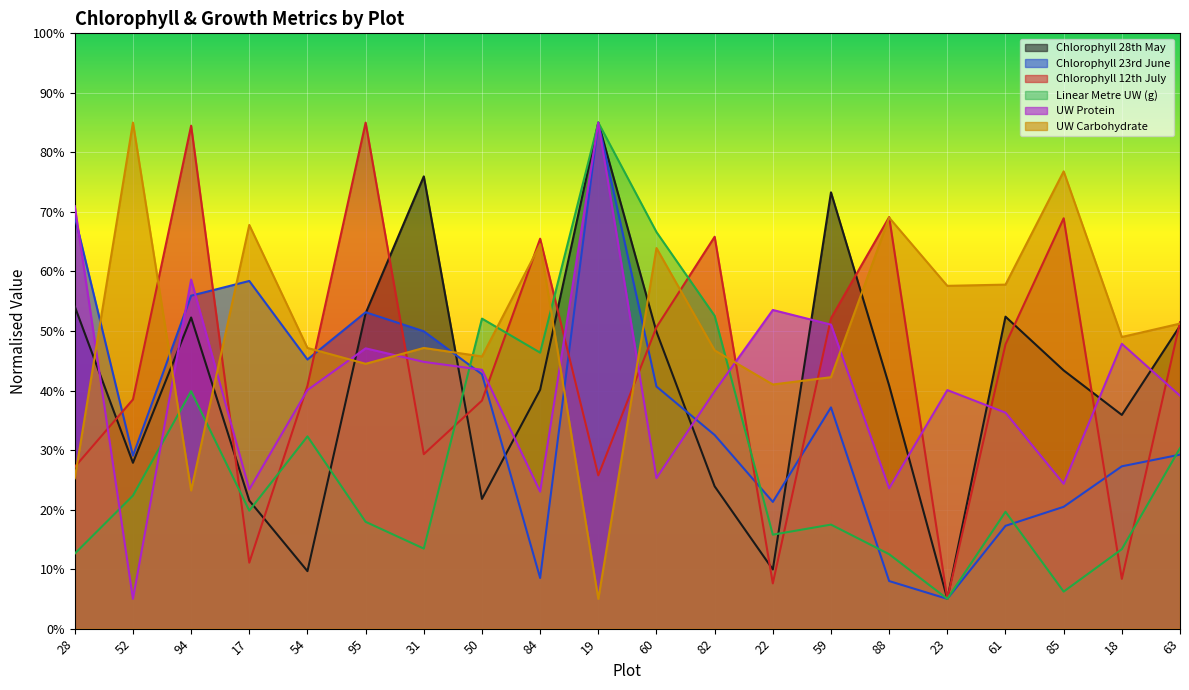

Count the number of data series in this chart.

6